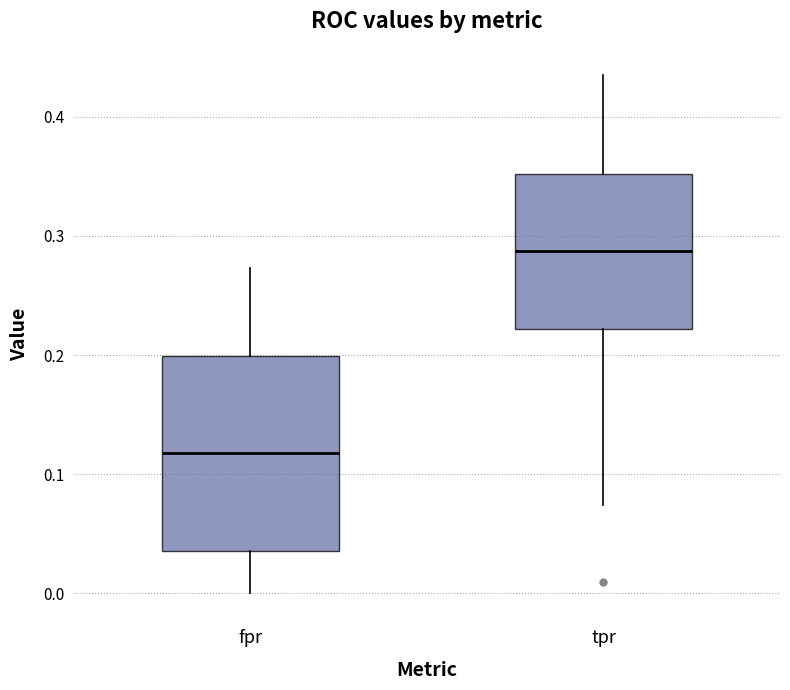

Which box's median line is the lowest?

fpr